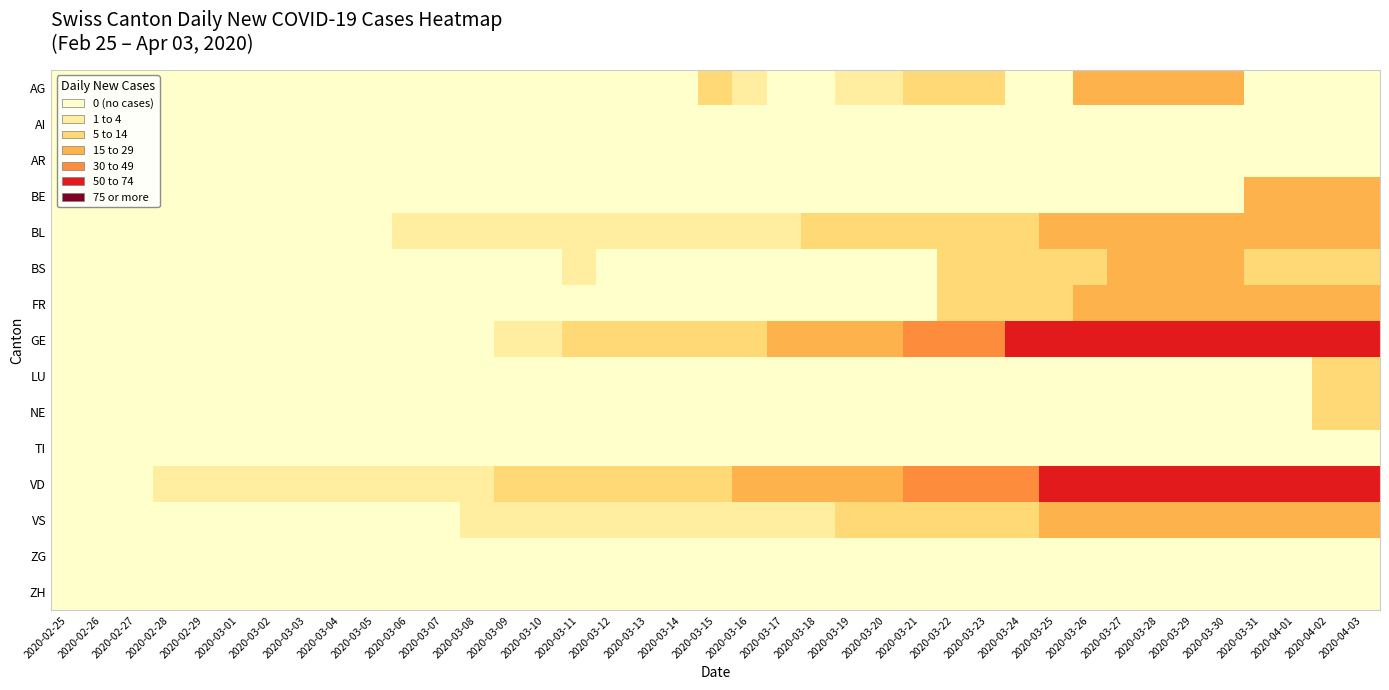

At how many categories does at least one series exceed 8?

21